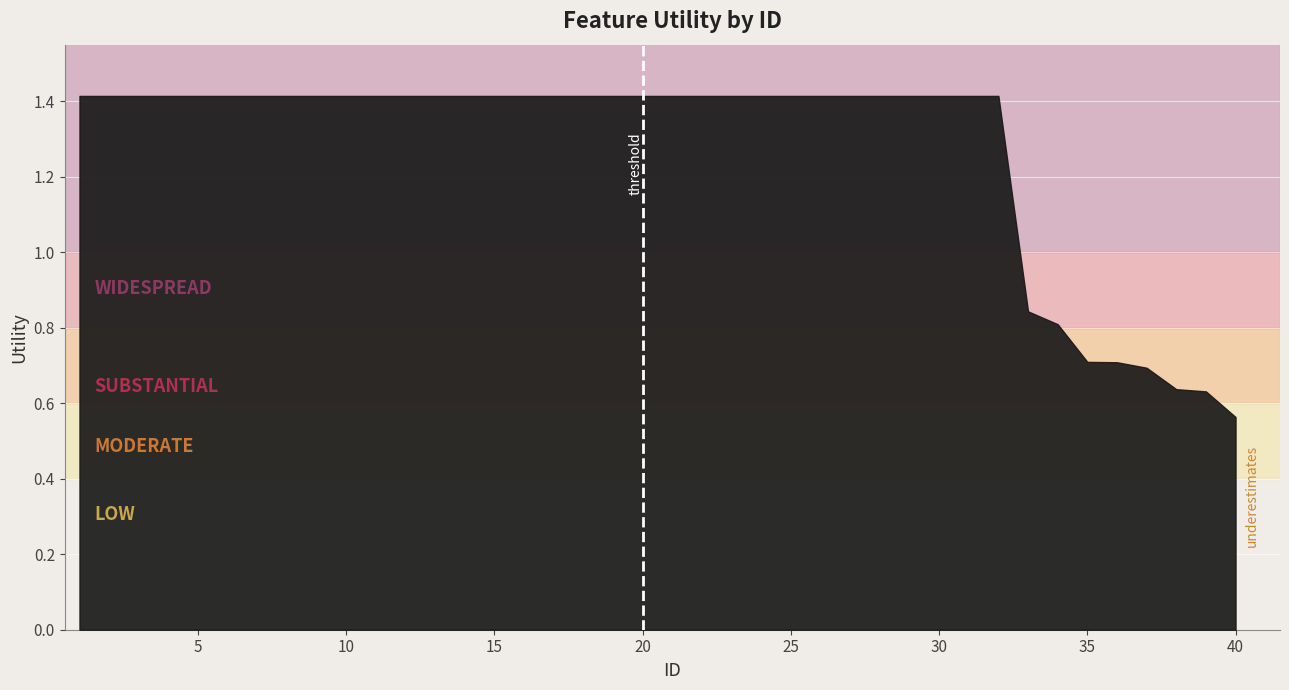

What is the difference between the maximum and minimum values?

0.9